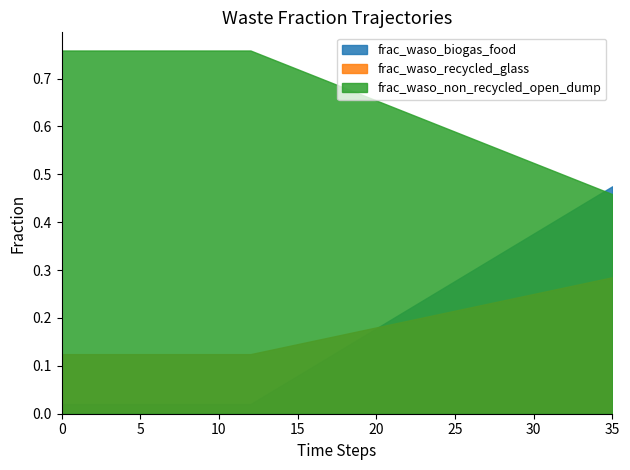

Does the chart have visible grid lines?

No